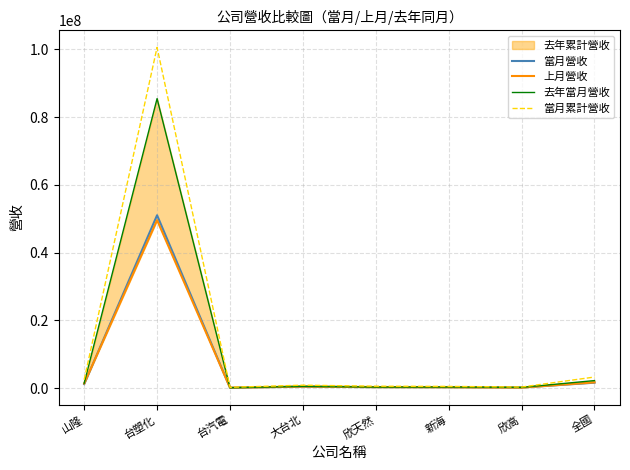

What is the total value across all series at 台汽電?

474955